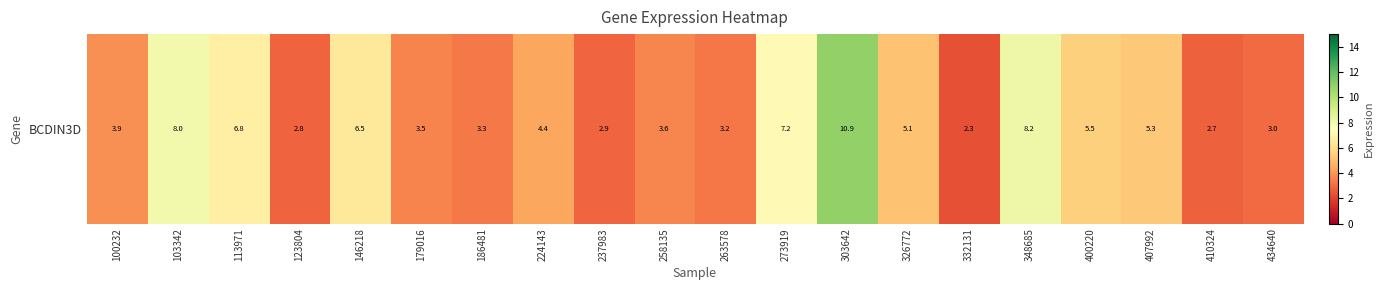

What is the greatest value displayed?

10.9